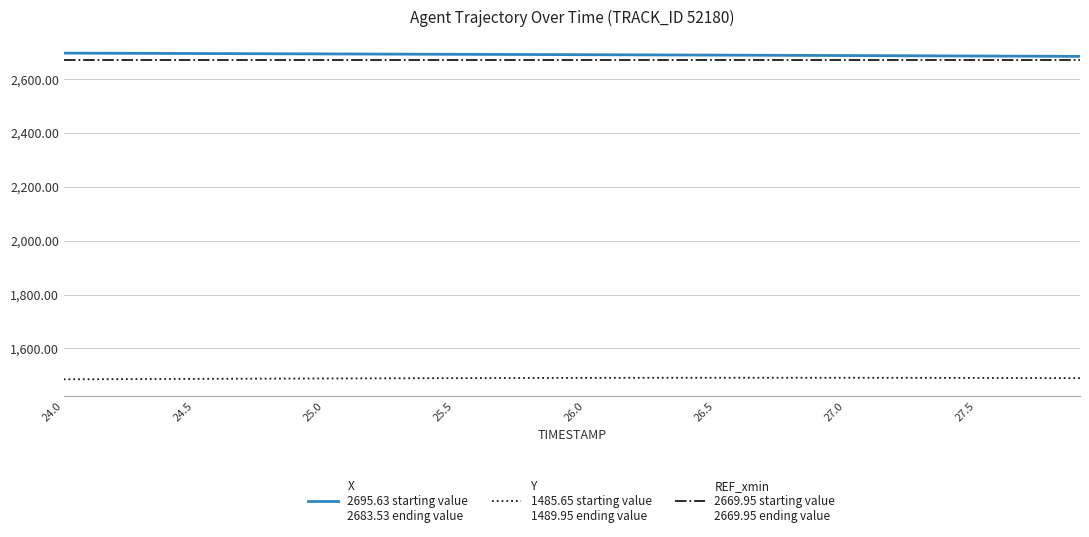

What is the greatest value displayed?

2695.6